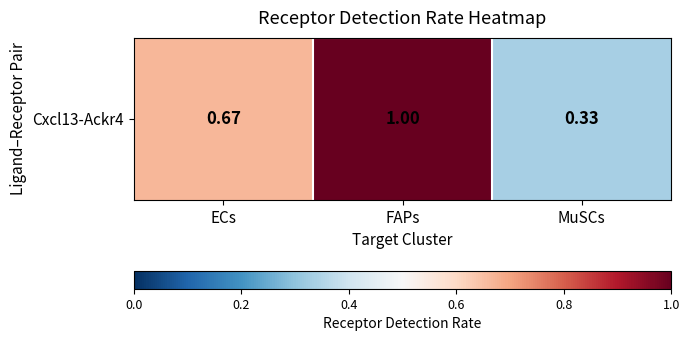

At which label is the value closest to 0?

MuSCs